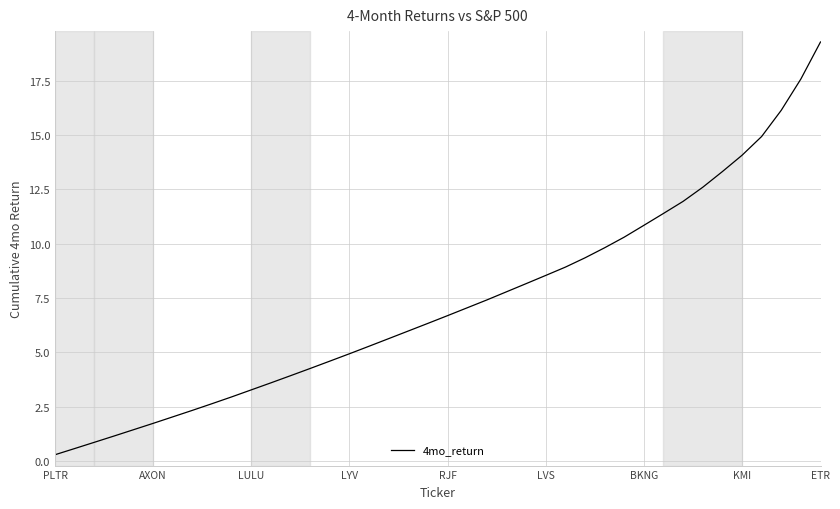

Is this an area chart (filled region under the line)?

No